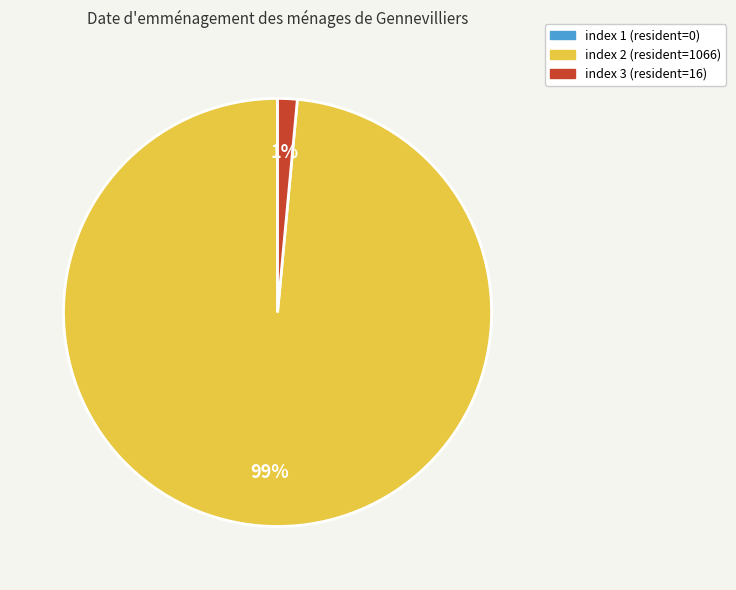

Is there any slice that represents more than half of the pie?

Yes